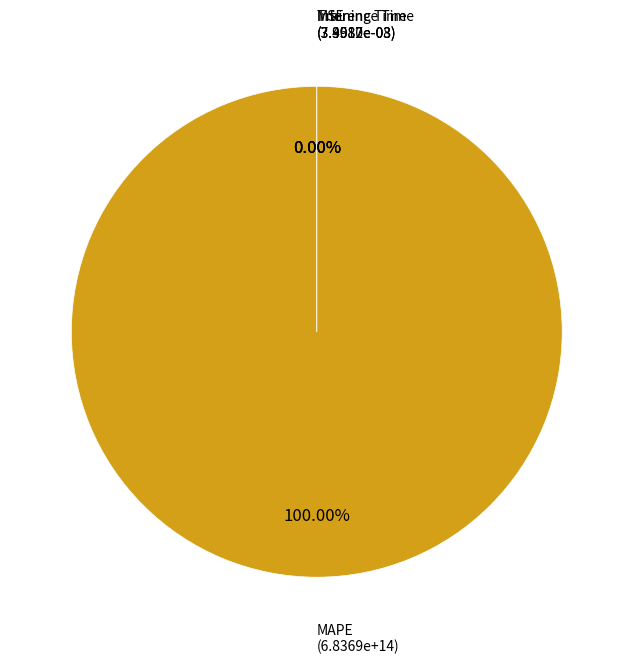

True or false: MAPE accounts for 99% of the total.

False